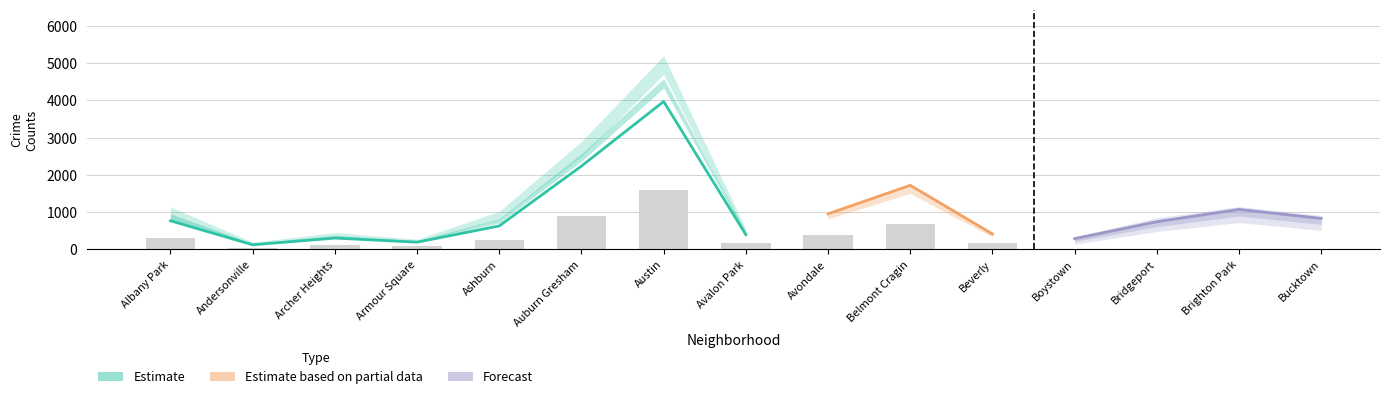

Reading left to right, extract all data points from this chart.

2019: 968	166	368	249	872	2700	5008	405	957	1687	385	287	568	828	694
2022: 926	157	440	251	797	2698	4761	522	953	1720	414	258	722	888	599
2017: 1252	171	391	250	1053	2973	5096	508	1107	2066	403	188	697	879	795
2018: 1117	184	374	248	924	2787	5163	401	1142	1737	386	224	616	870	704
2021: 767	123	303	193	630	2237	3970	395	692	1313	264	173	474	664	435
2023: 1144	202	516	292	1107	2992	5082	542	1158	2173	442	289	741	1072	831